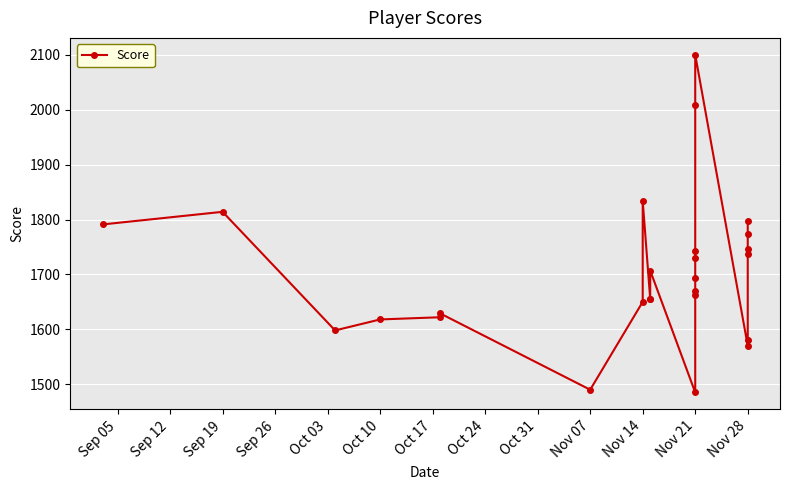

True or false: there are more than 2 points higher than both neighbors.

True